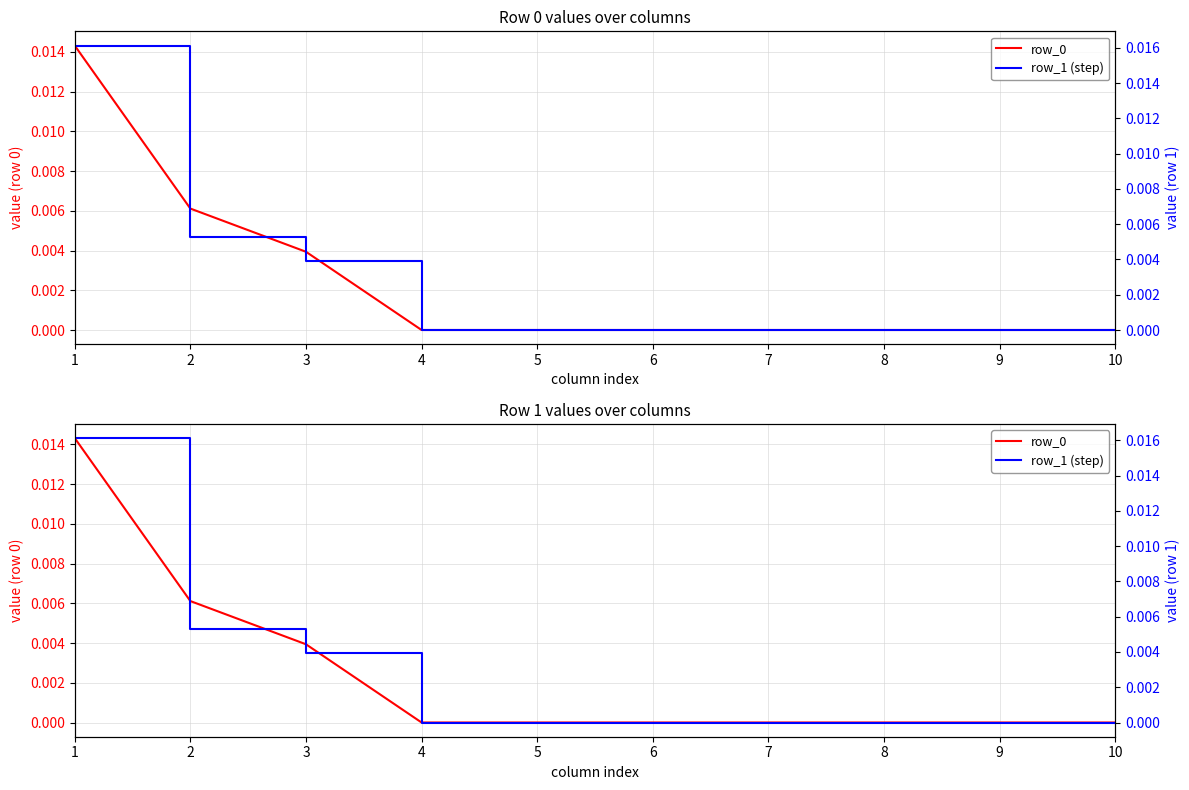

How many distinct data groups are displayed?

2